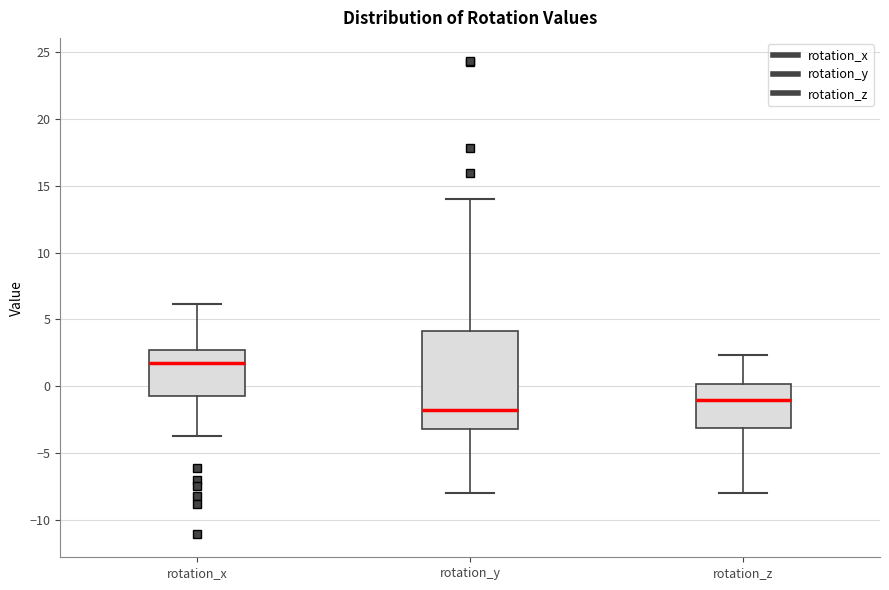

Where does the lower whisker of the box for rotation_y end on the y-axis? The values are not printed on the chart, so give them approximately, as read against the axis.

-8.0